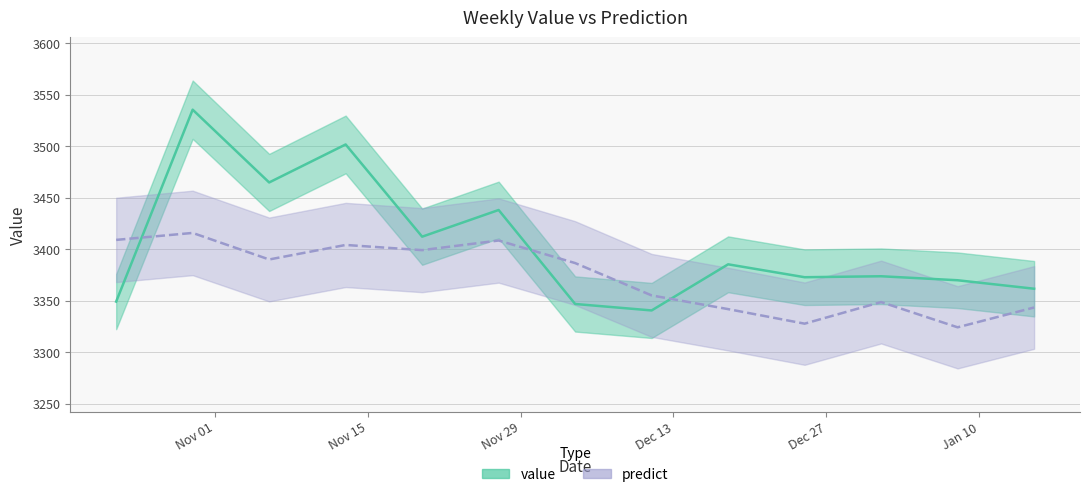

What are all the series names shown in the legend?

value, predict